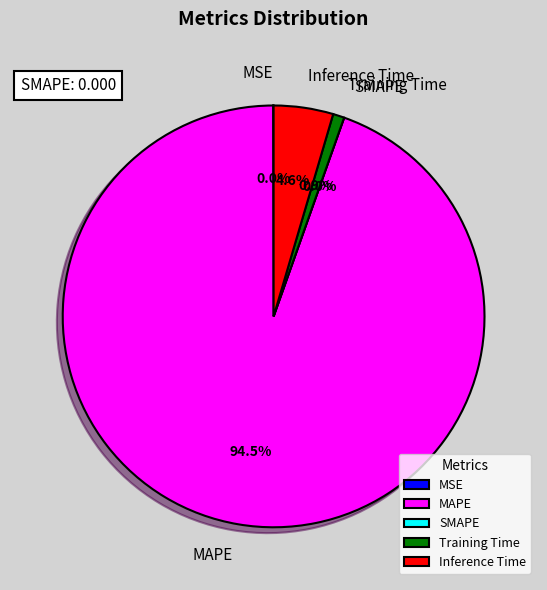

Rank the categories by value from highest to lowest.

MAPE, Inference Time, Training Time, MSE, SMAPE